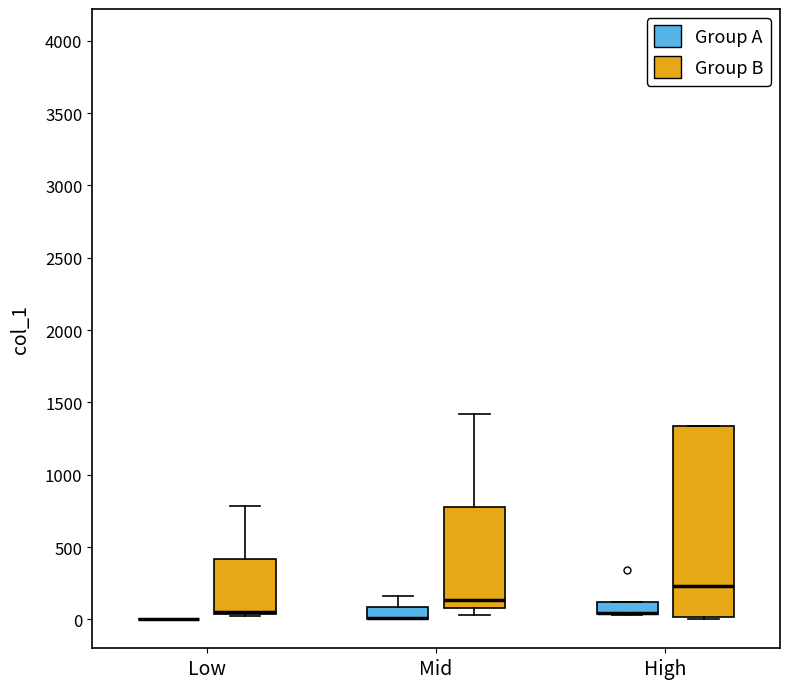

Which box is the tallest, from its lower edge to its upper edge?

High (Group B)